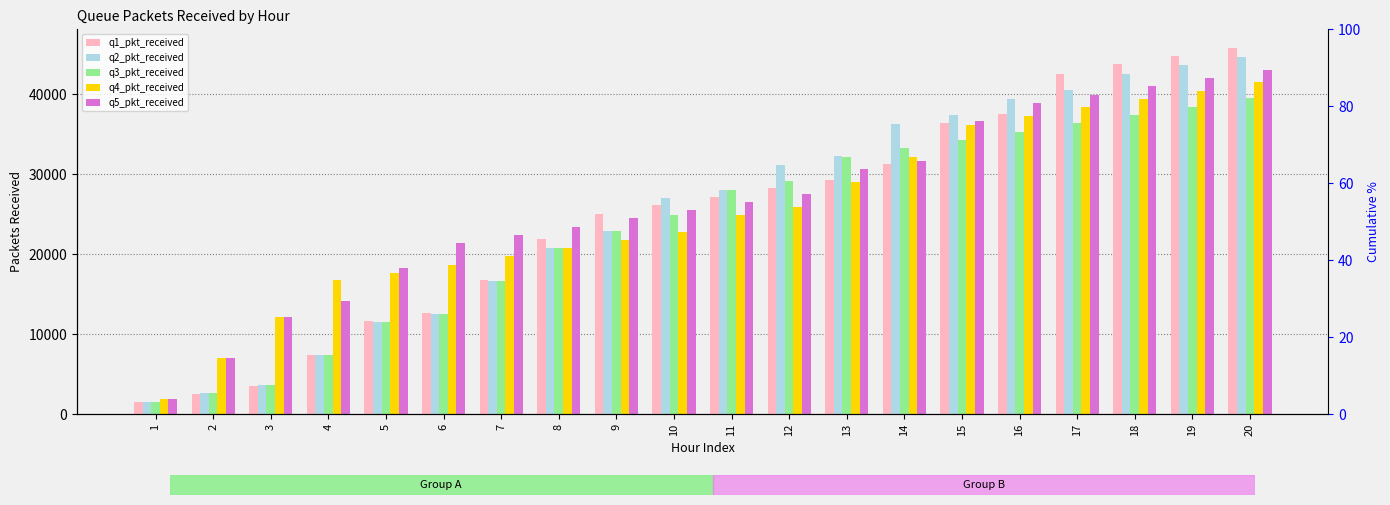

Where is q5_pkt_received nearest to the value 22522?

7